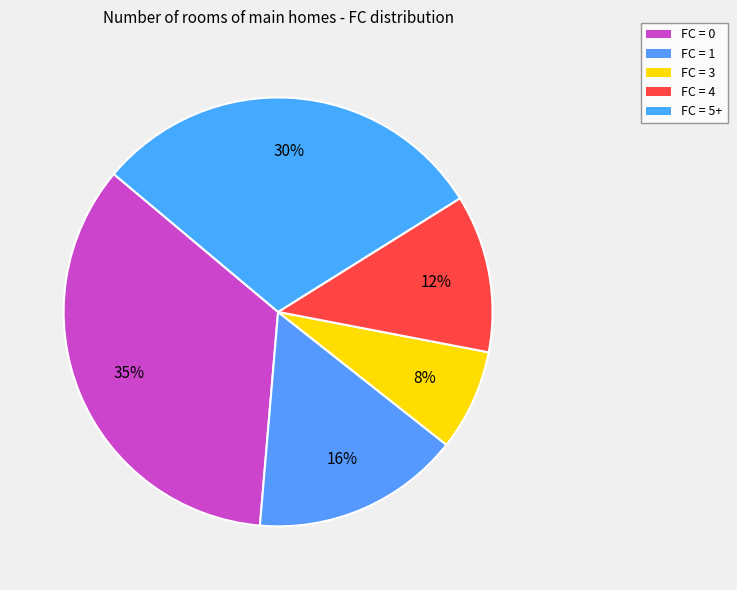

How many segments does this pie chart have?

5